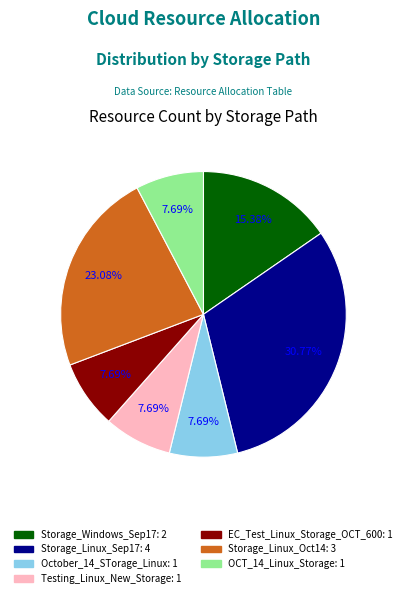

Does Storage_Linux_Oct14 represent more than half of the total?

No